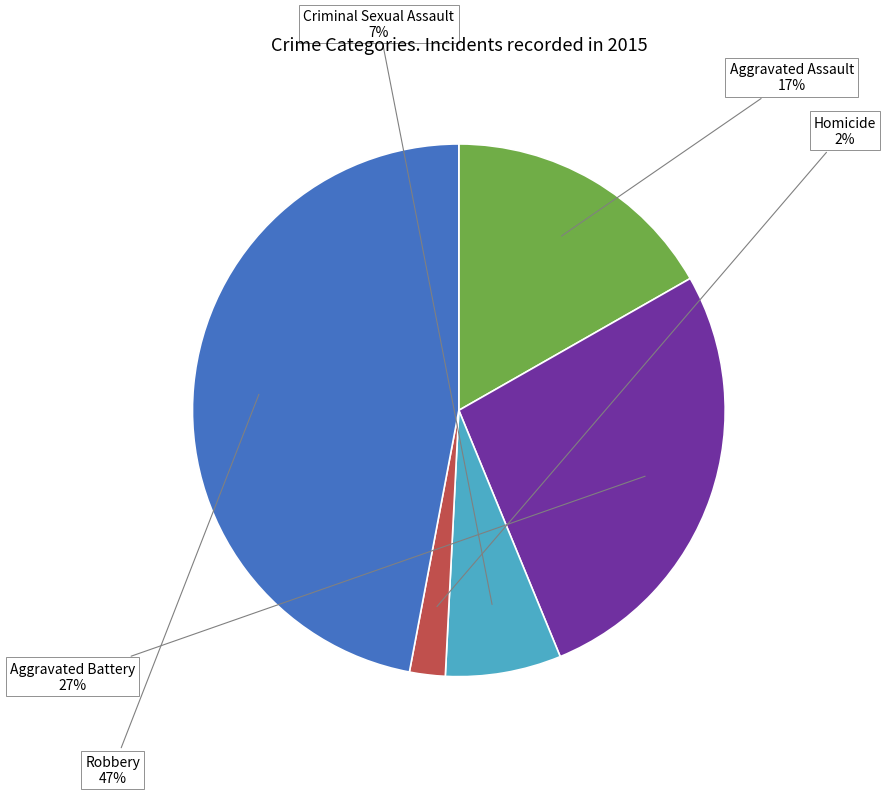

Do Aggravated Assault and Aggravated Battery together represent more than half of the pie?

No